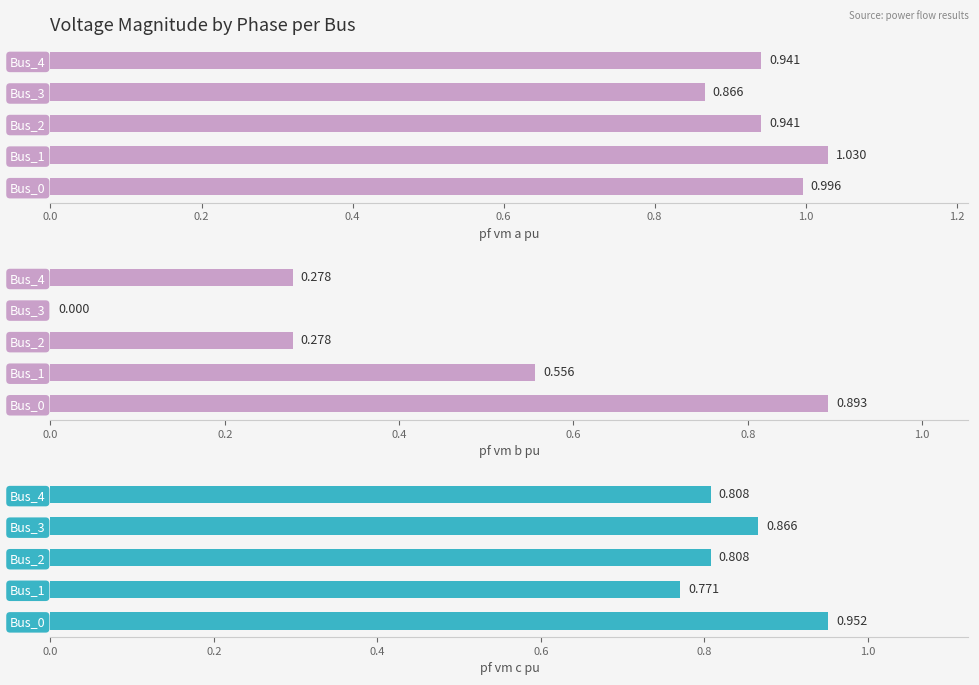

What is the difference between the second highest and minimum values in the pf_vm_b_pu series?

0.6